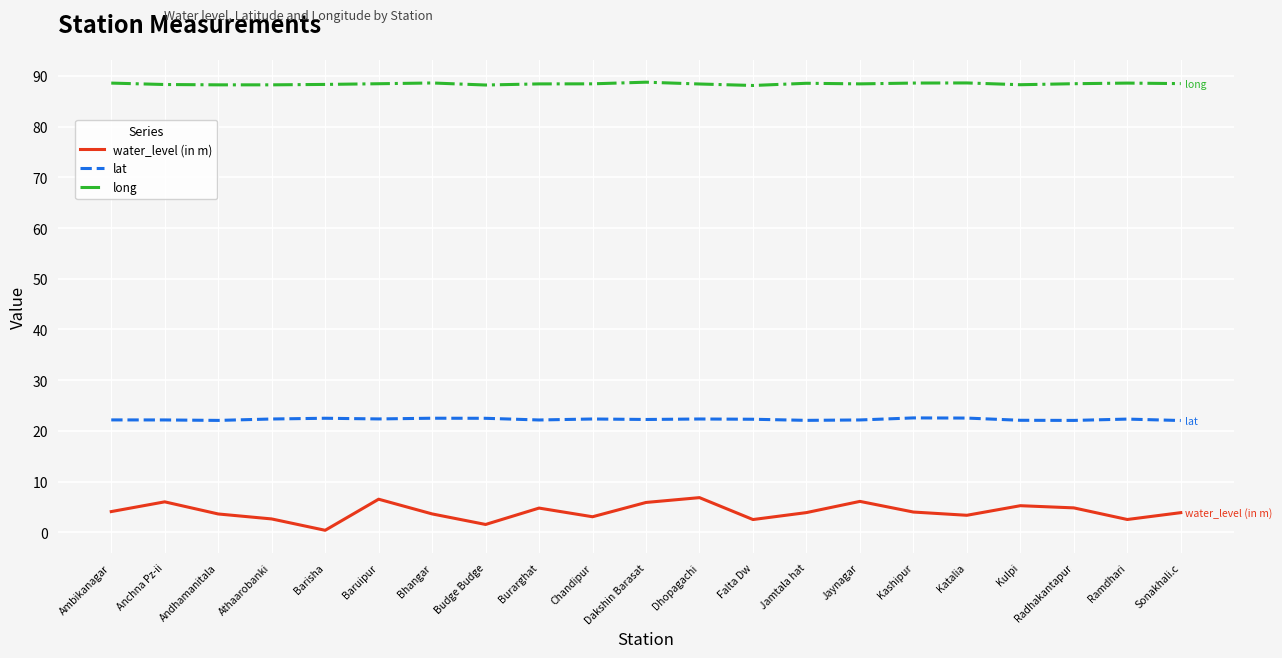

What is the difference between the highest and lowest values at Baruipur?

81.9